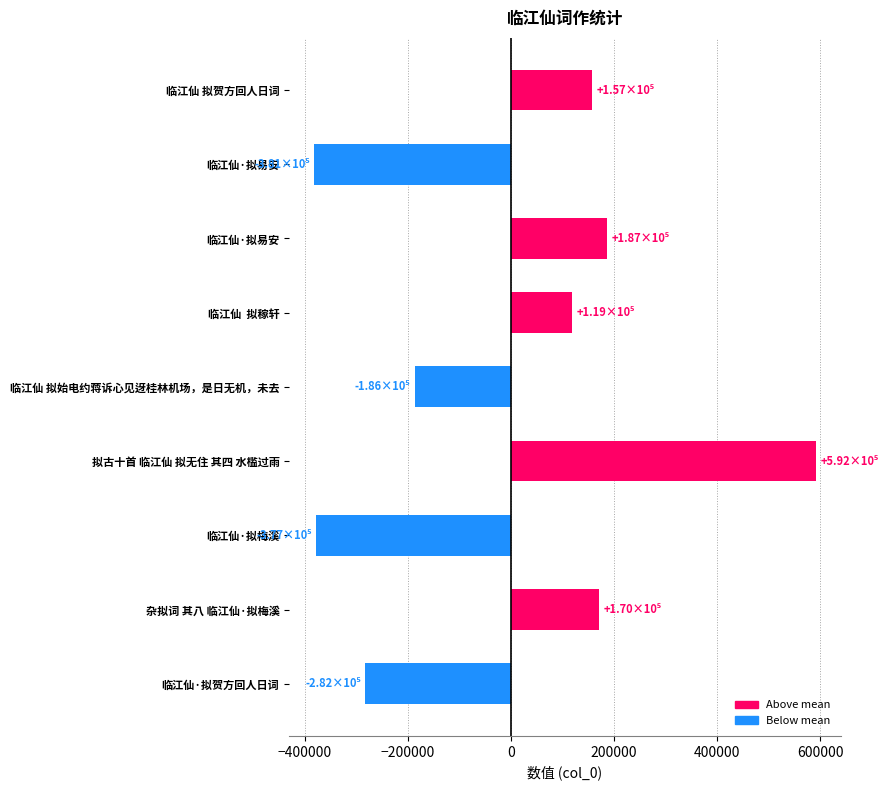

Does the chart contain any negative values?

Yes